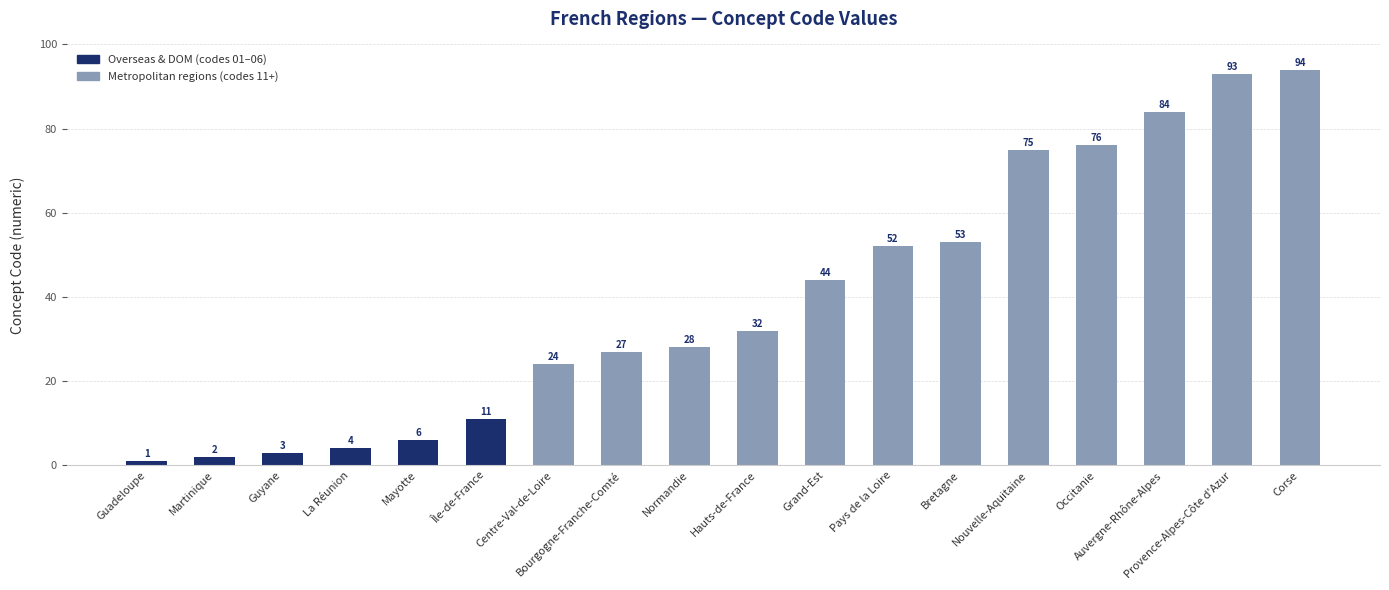

What is the difference between the maximum and minimum values?

93